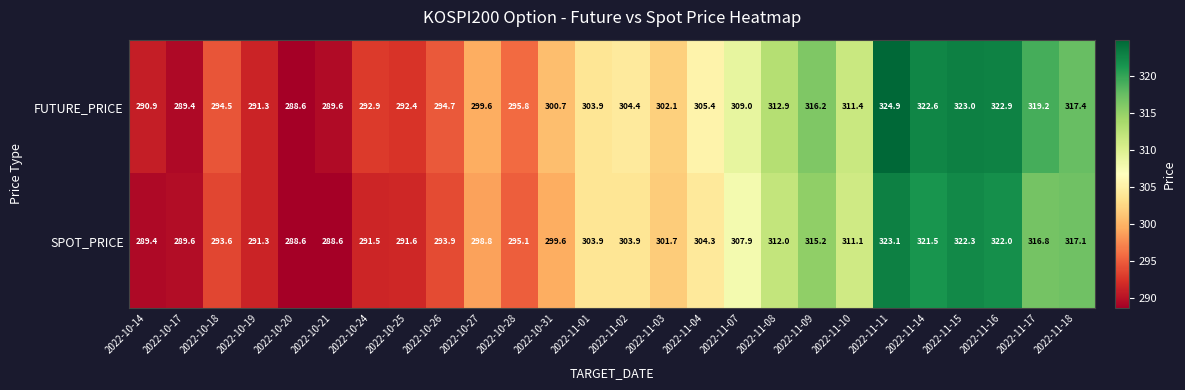

Which series changed the most between 2022-10-17 and 2022-11-01?

FUTURE_PRICE